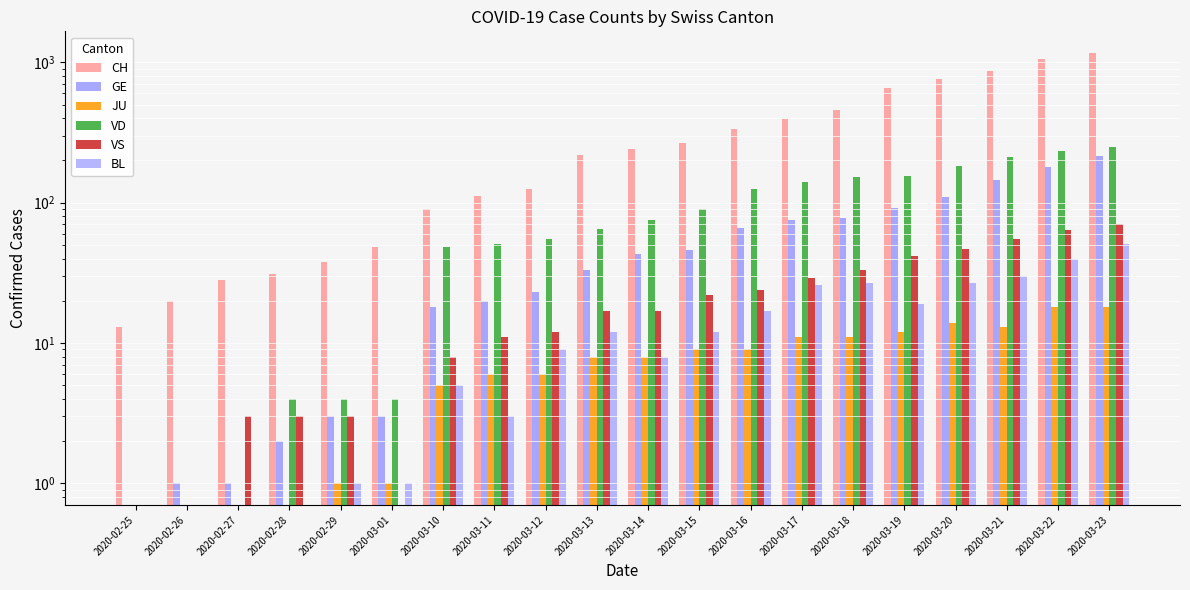

Is it true that GE equals 3 at 2020-02-29?

True